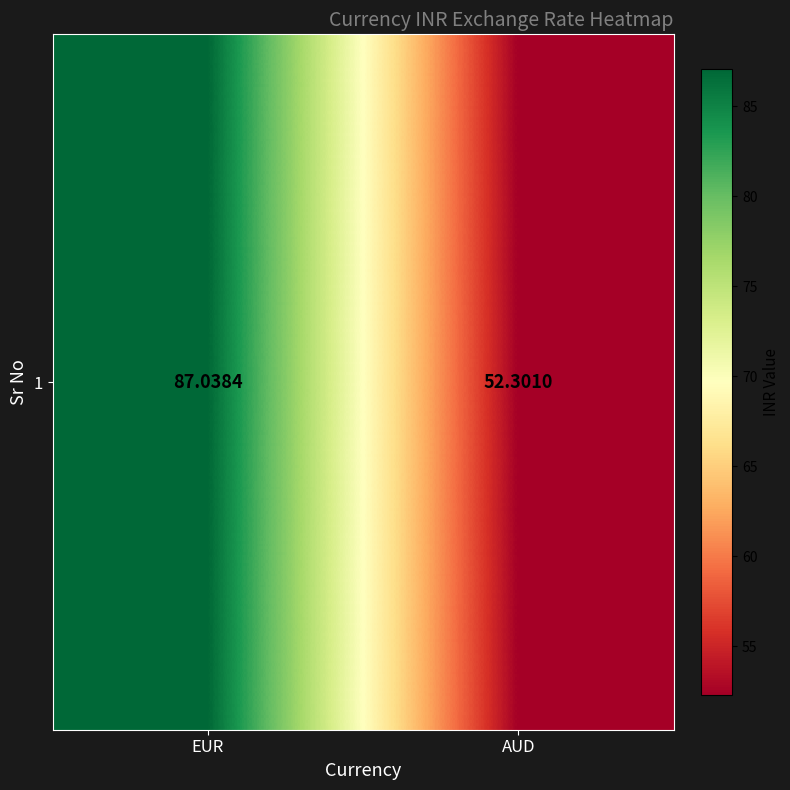

List the labels in order of value, smallest first.

AUD, EUR